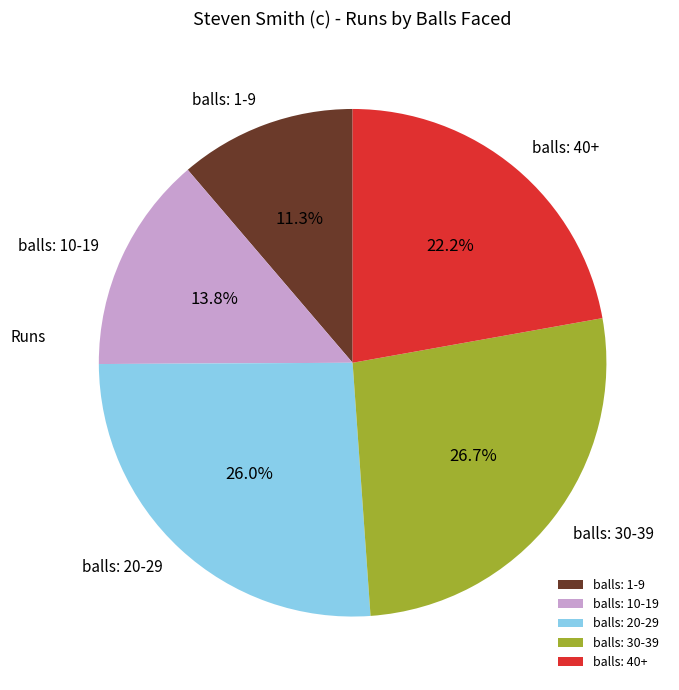

Which slice is the largest?

balls: 30-39